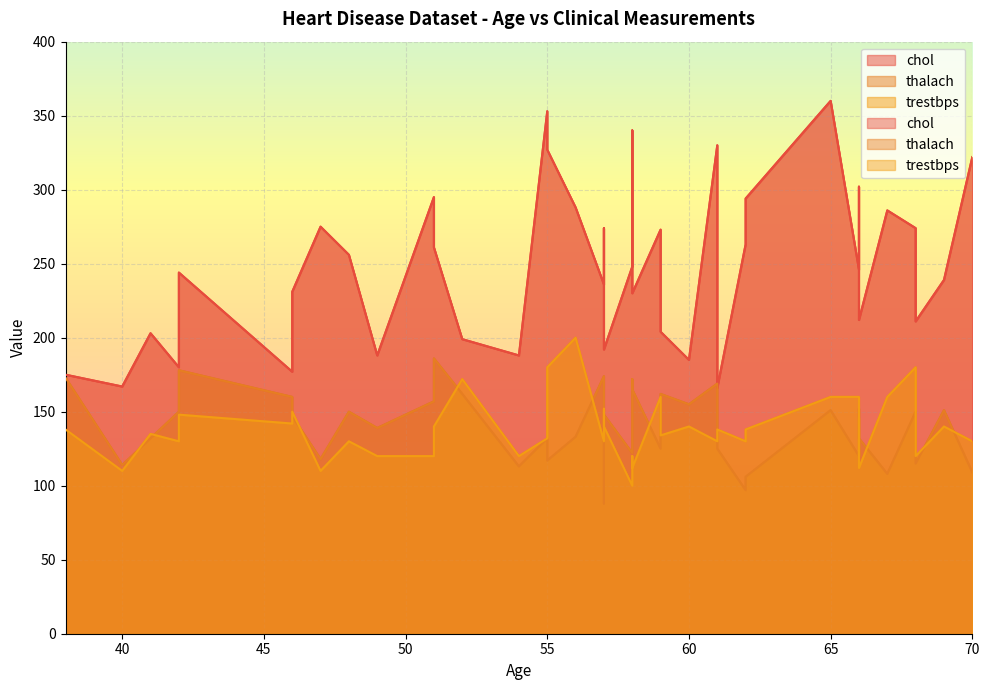

Which series ends up on top after the final intersection of thalach and trestbps?

thalach